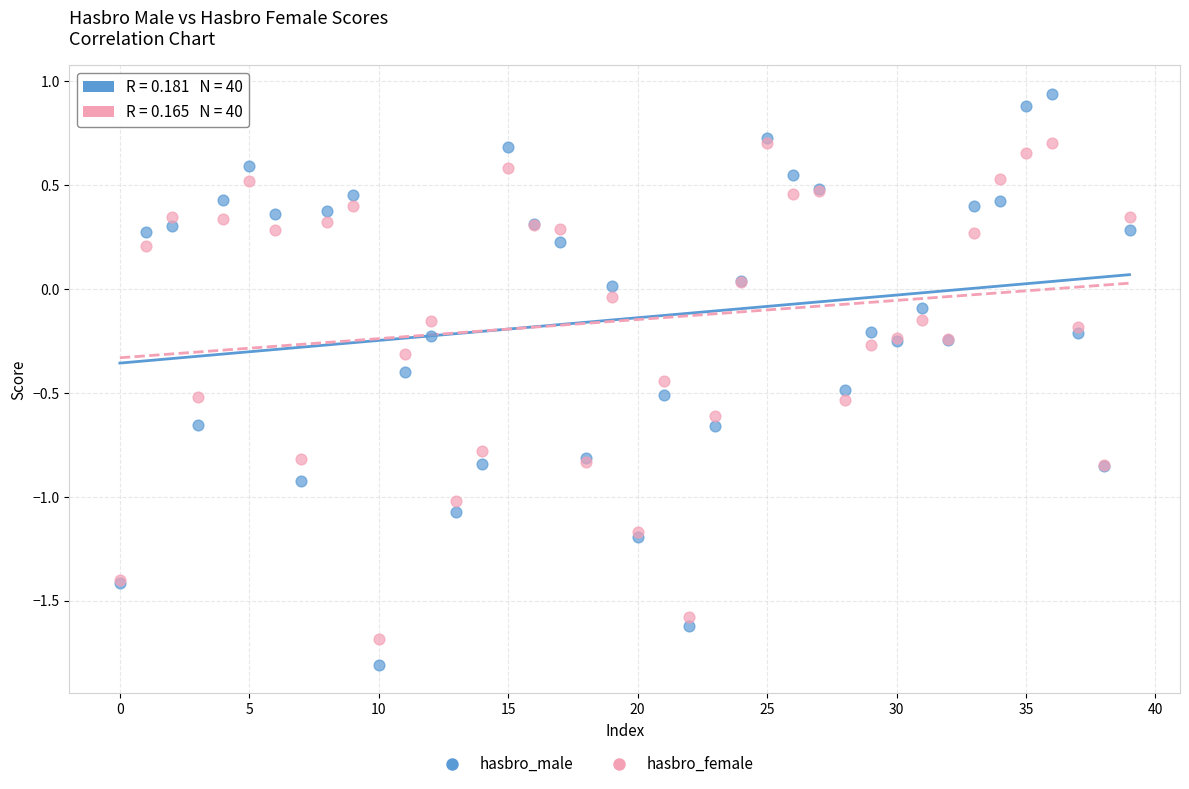

Which series has the widest spread of Y values?

hasbro_male